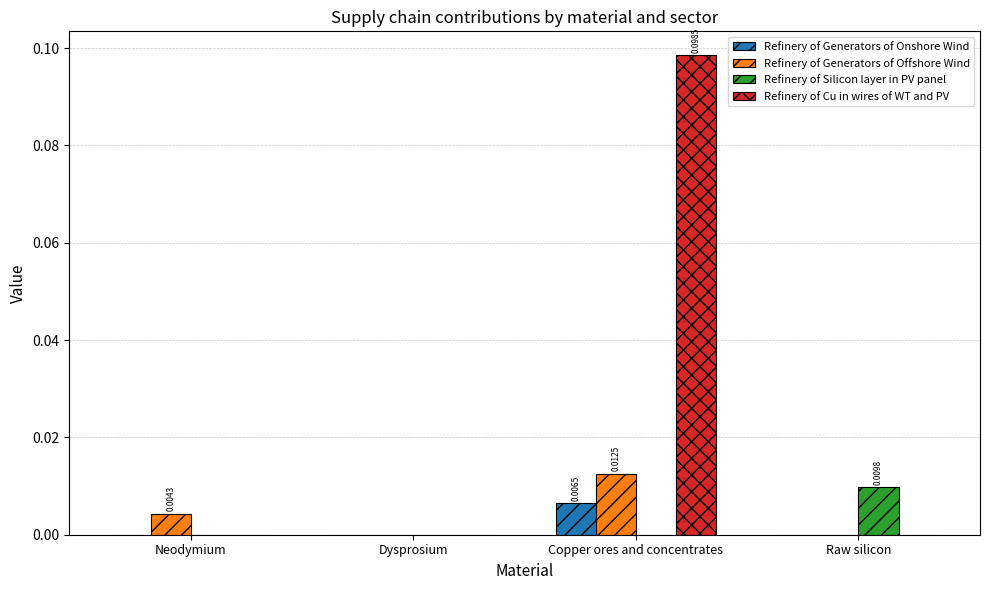

At which category does the chart reach its peak across all series?

Copper ores and concentrates